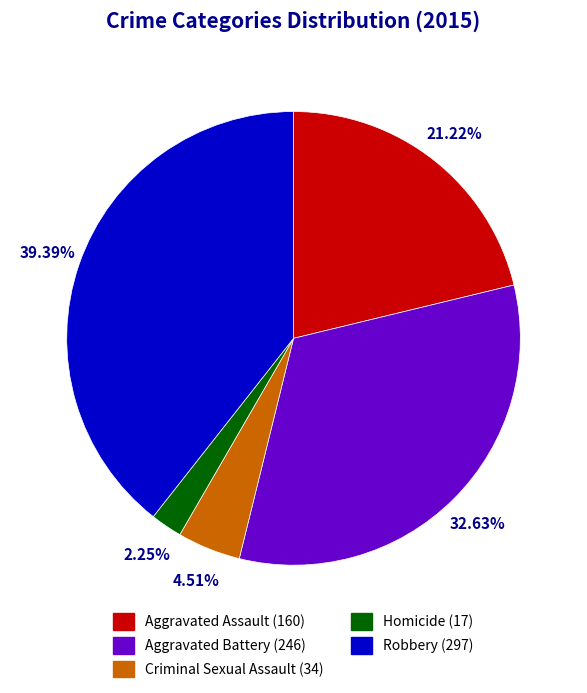

Between Aggravated Battery and Homicide, which is larger?

Aggravated Battery